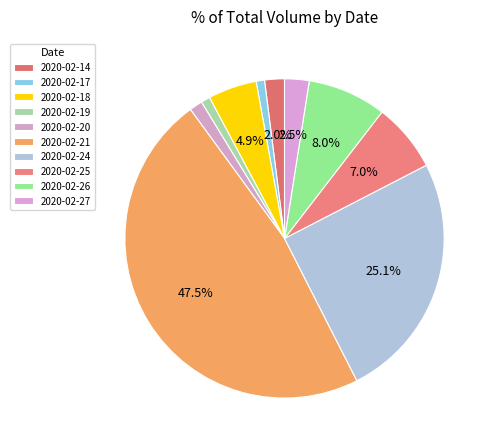

Count the number of slices in the pie.

10